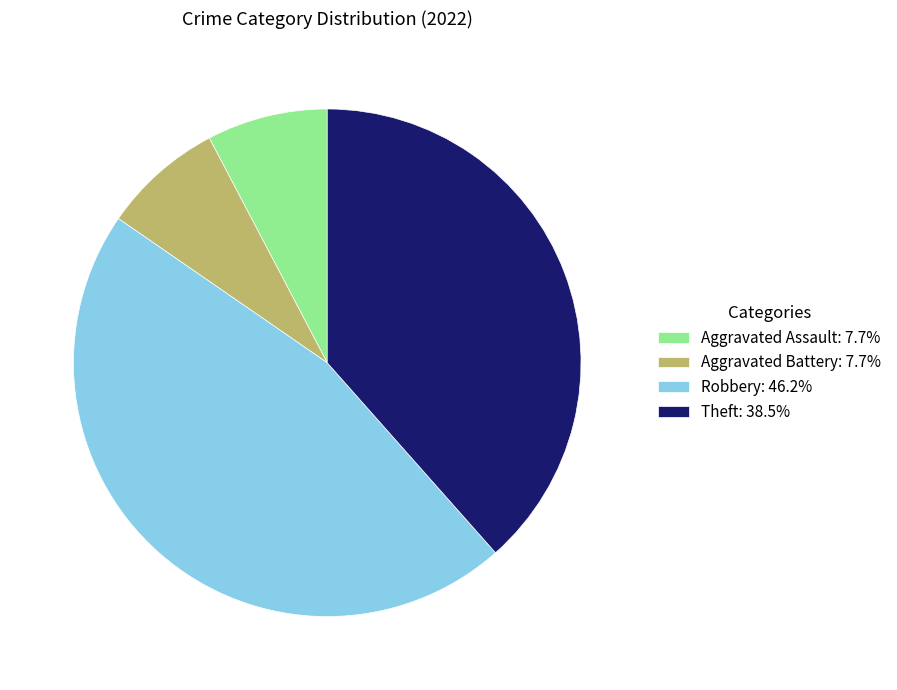

Is Robbery the majority of the pie?

No